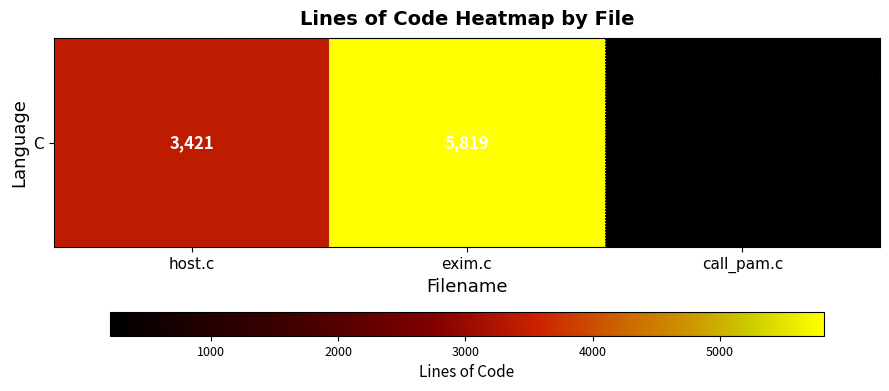

How many data points does each series have?

3